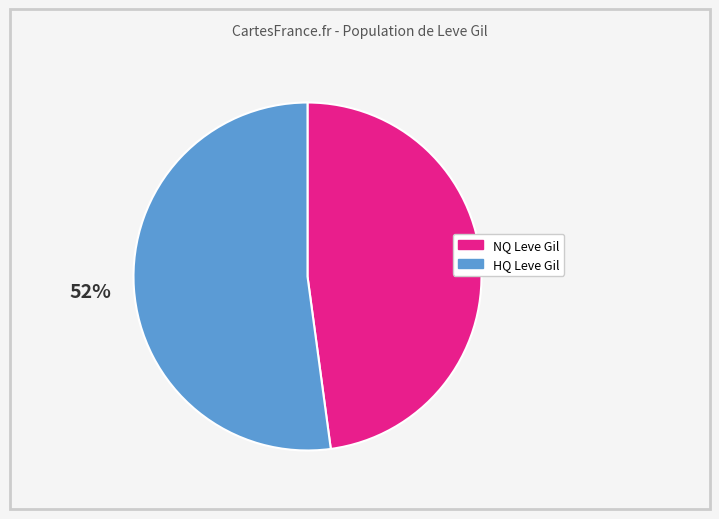

Is there any slice that represents more than half of the pie?

Yes